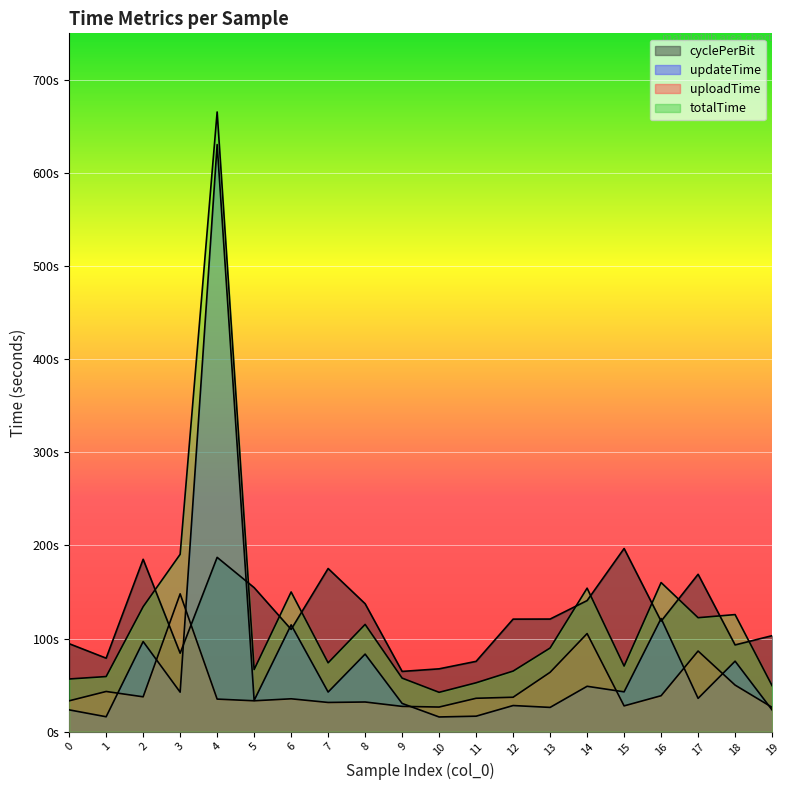

At which label does uploadTime reach its peak?

3